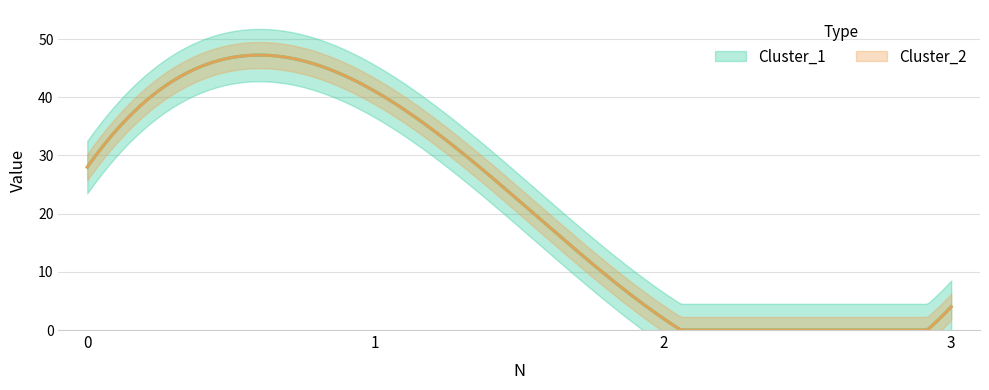

Reading right to left, list all the values displayed in this chart.

Cluster_1: 4	2	41	28
Cluster_2: 4	2	41	28